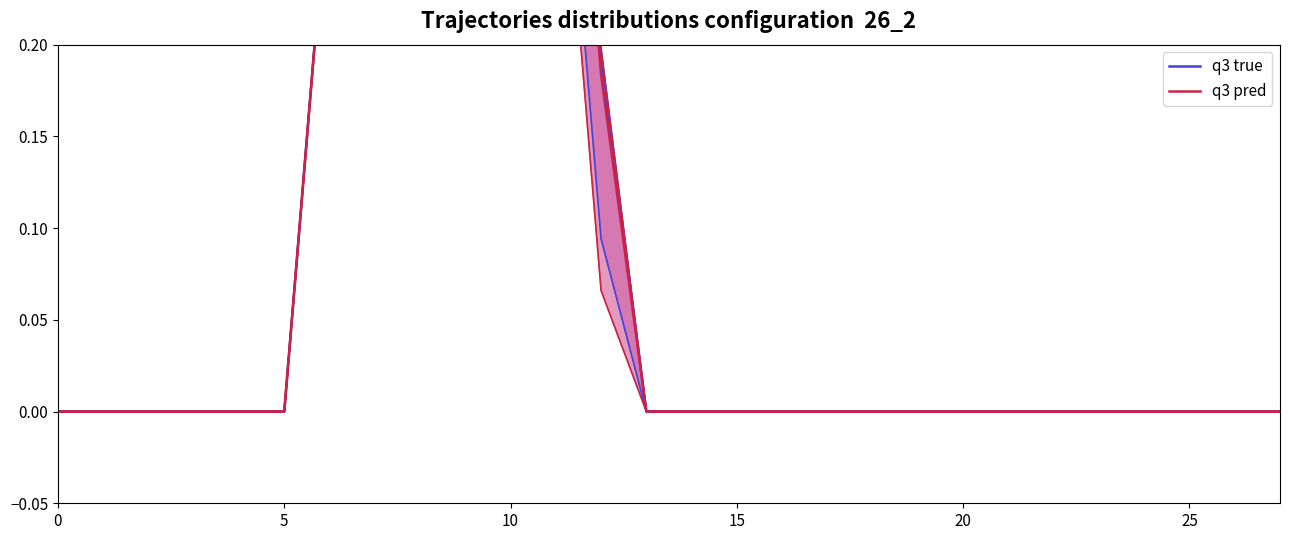

List the series in order of their overall mean, lowest first.

q3 pred, q3 true